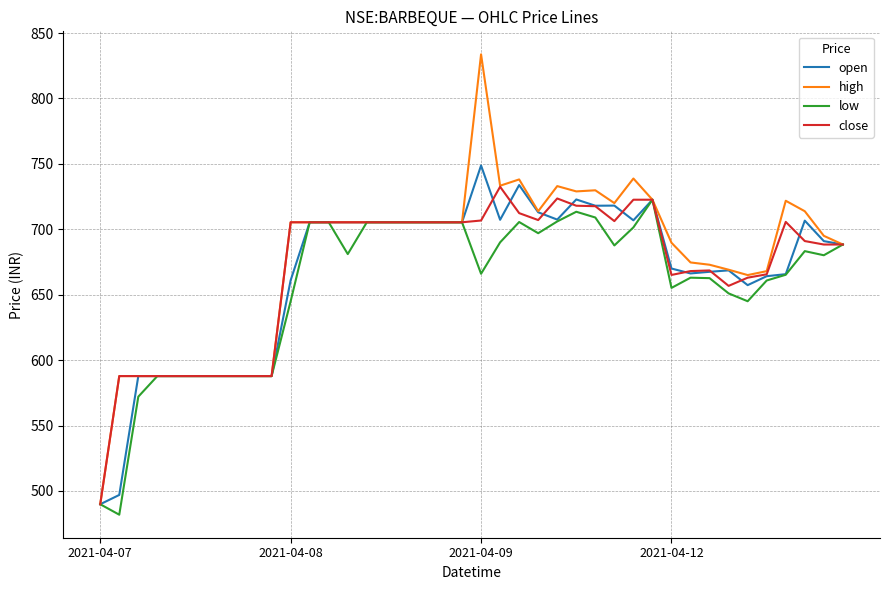

What is the minimum value shown in the chart?

481.9